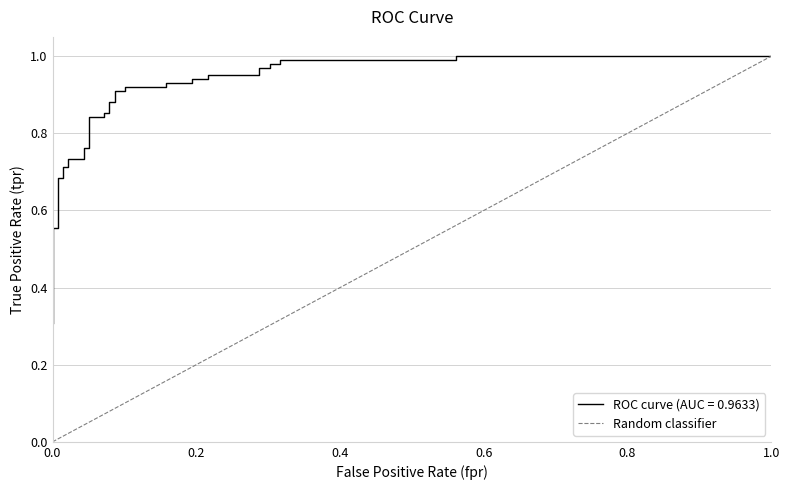

Does the chart display data point markers on the line(s)?

No